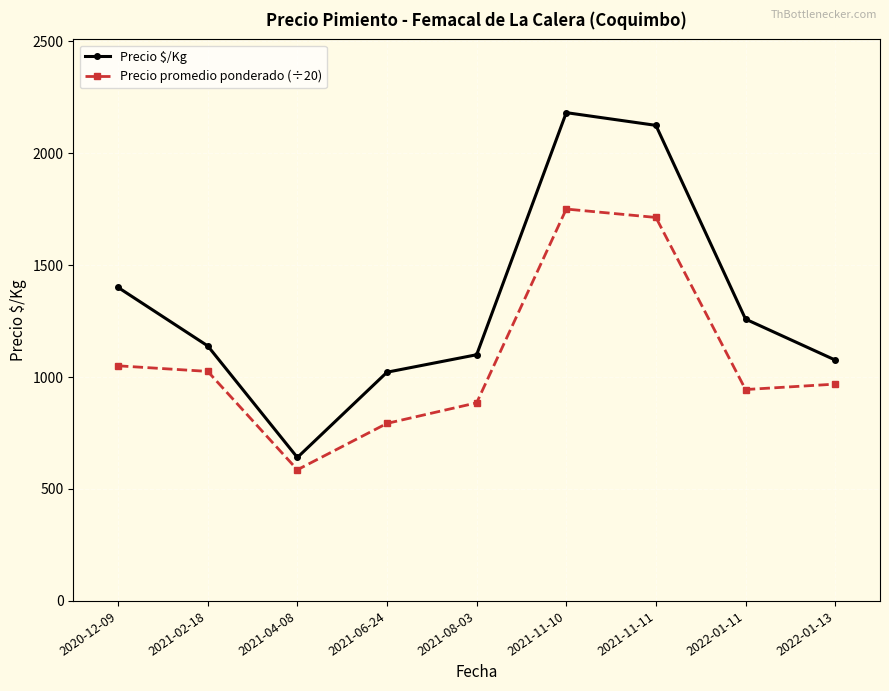

What is the spread (max minus min) of values at 2022-01-11?

314.5